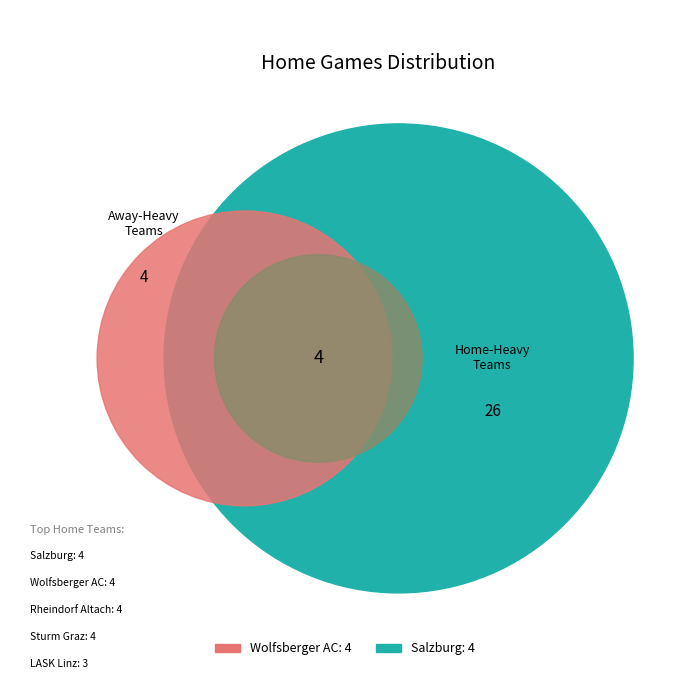

What percentage is the LASK Linz slice, to the nearest percent?

11%